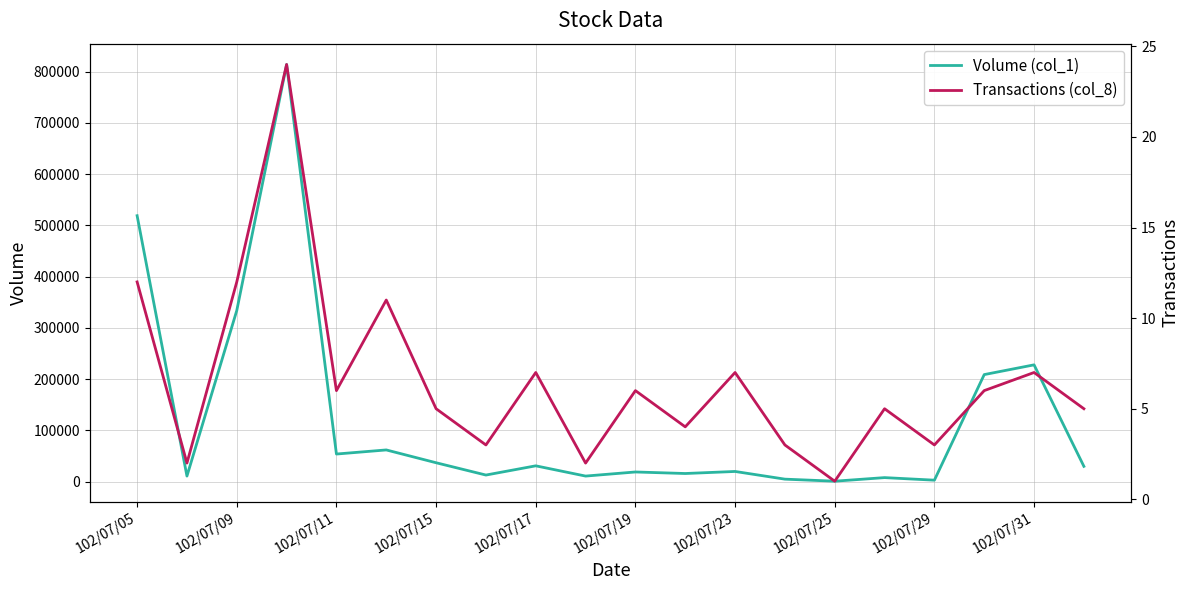

Rank the series by their average value, from lowest to highest.

Transactions (col_8), Volume (col_1)